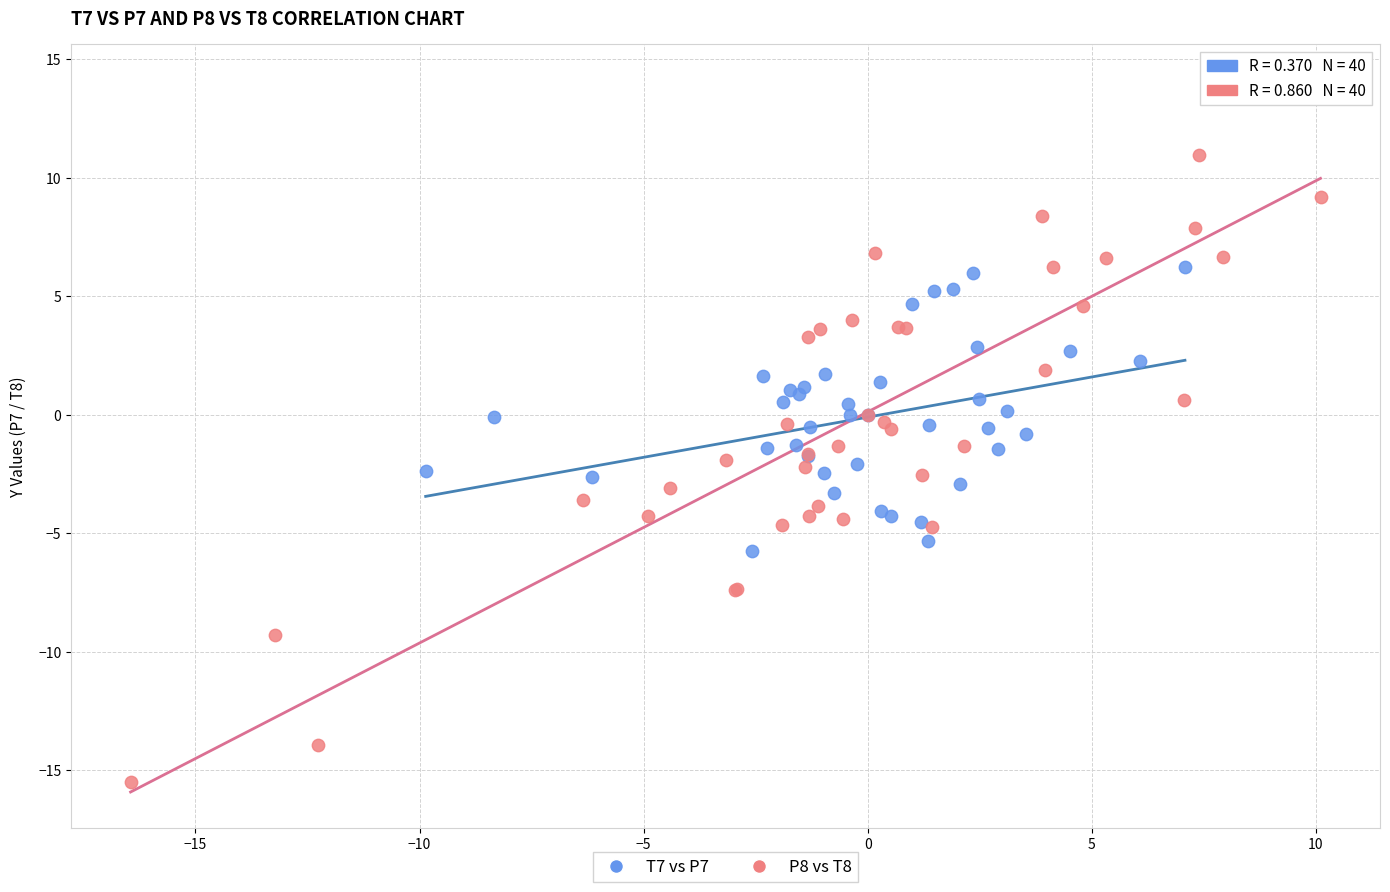

Which series reaches the minimum Y coordinate?

P8 vs T8